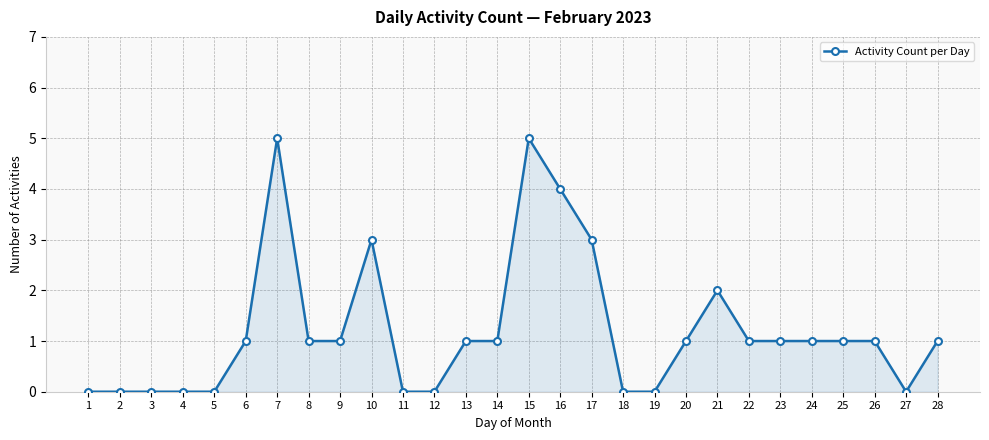

What is the value of the 25th point from the left?

1